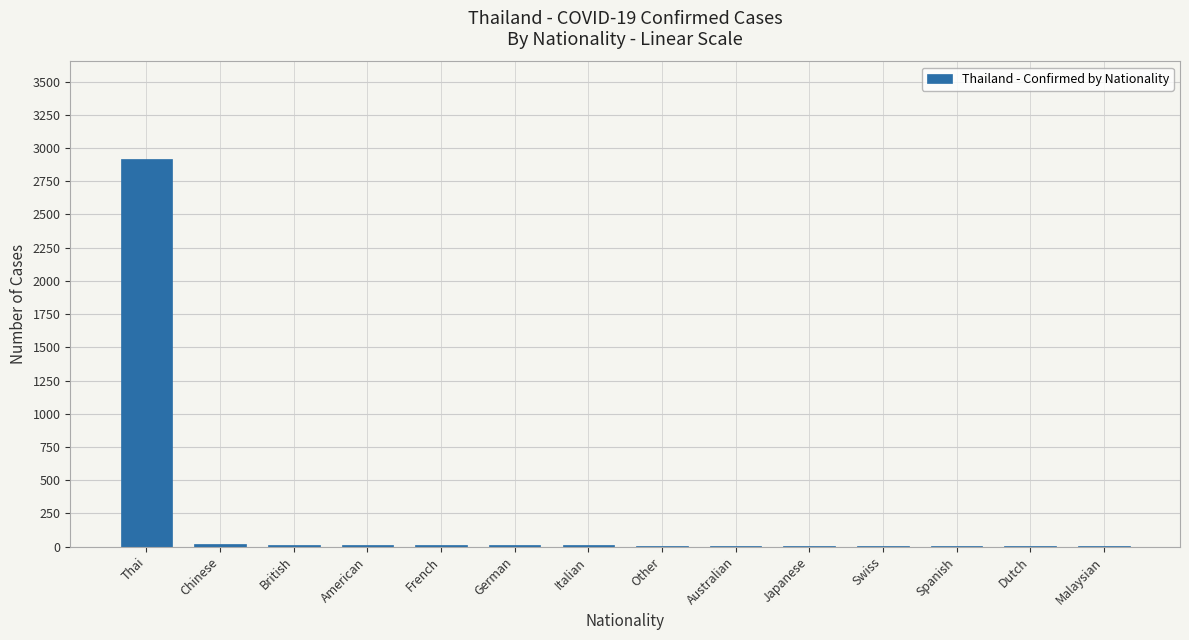

Is it true that the value at Thai is 4034?

False